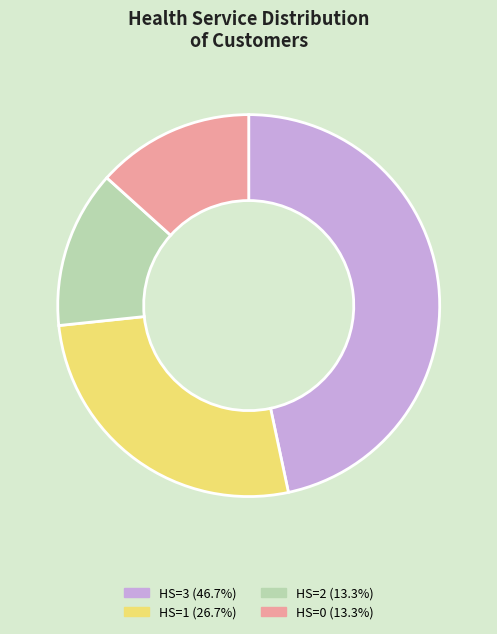

How many segments does this pie chart have?

4